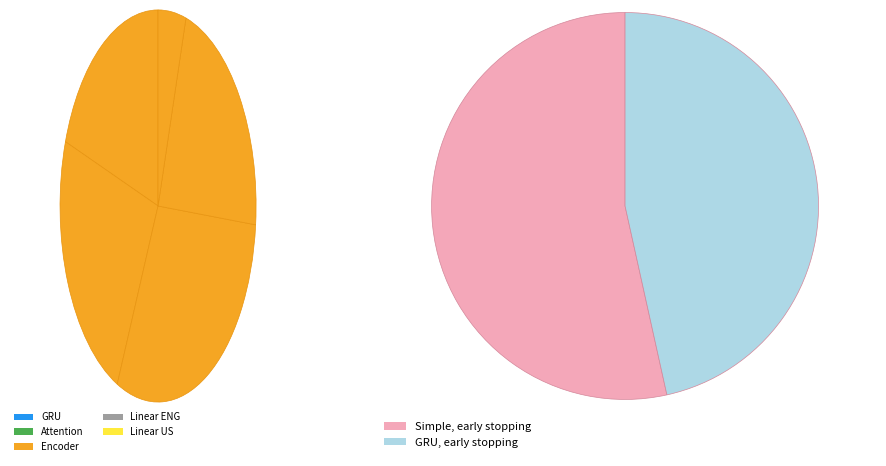

Which slice is the smallest?

Linear Model US